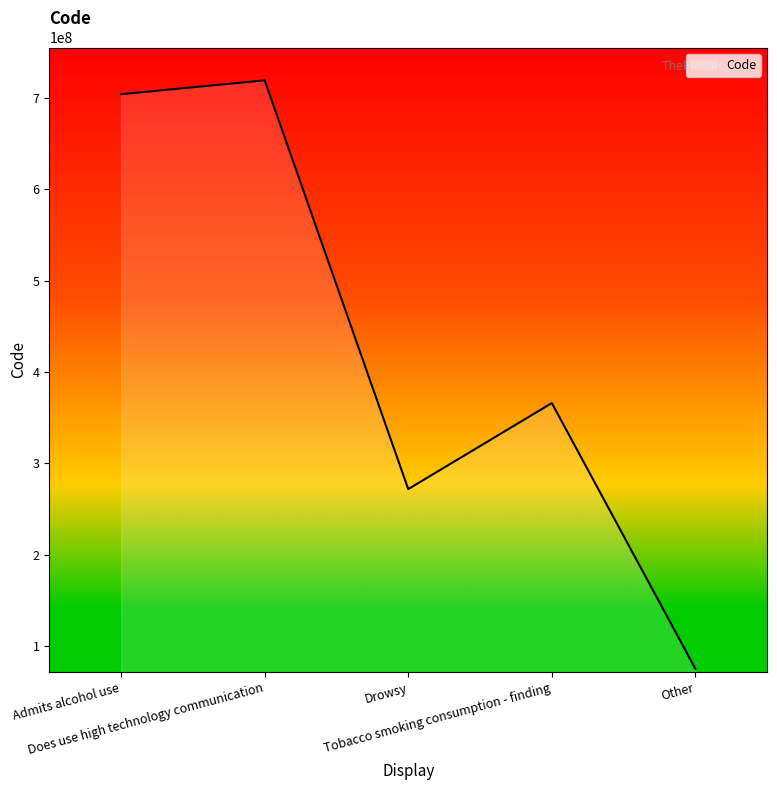

At which label is the value closest to 397163504?

Tobacco smoking consumption - finding